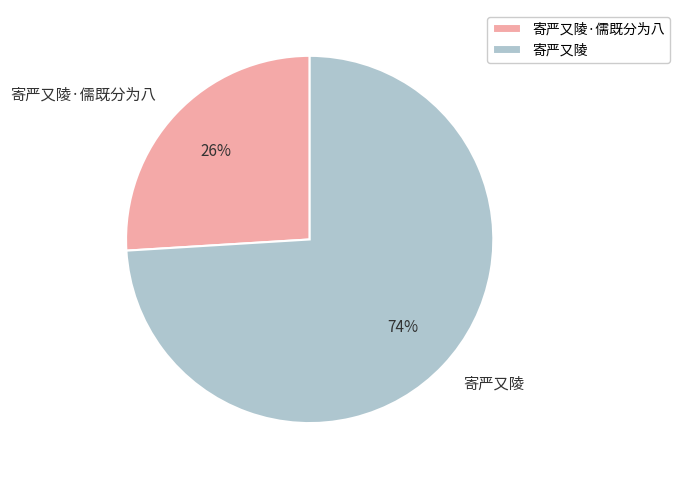

To the nearest percent, what portion does 寄严又陵·儒既分为八 represent?

26%